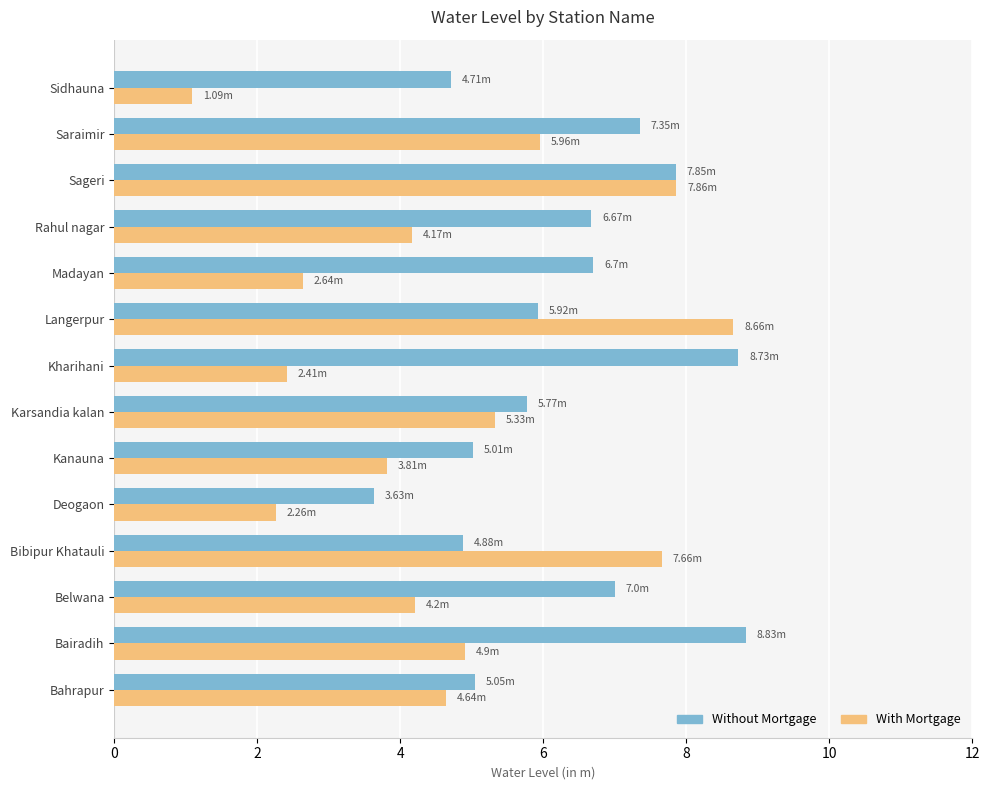

What is the difference between the highest and lowest values at Rahul nagar?

2.5